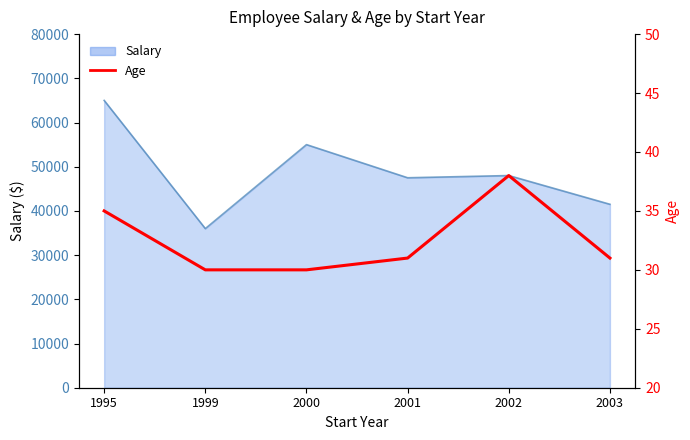

Is it true that the value at 2000 is 12?

False